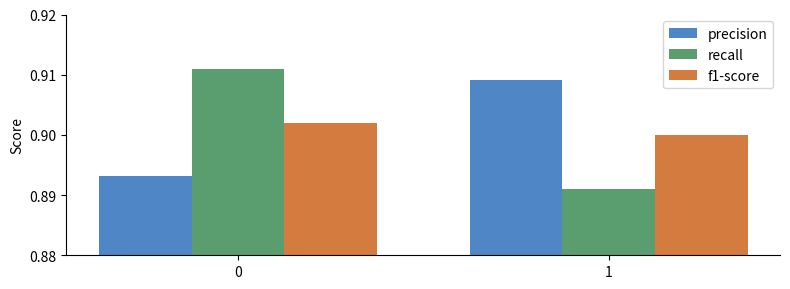

Which series has the largest range (max minus min)?

recall